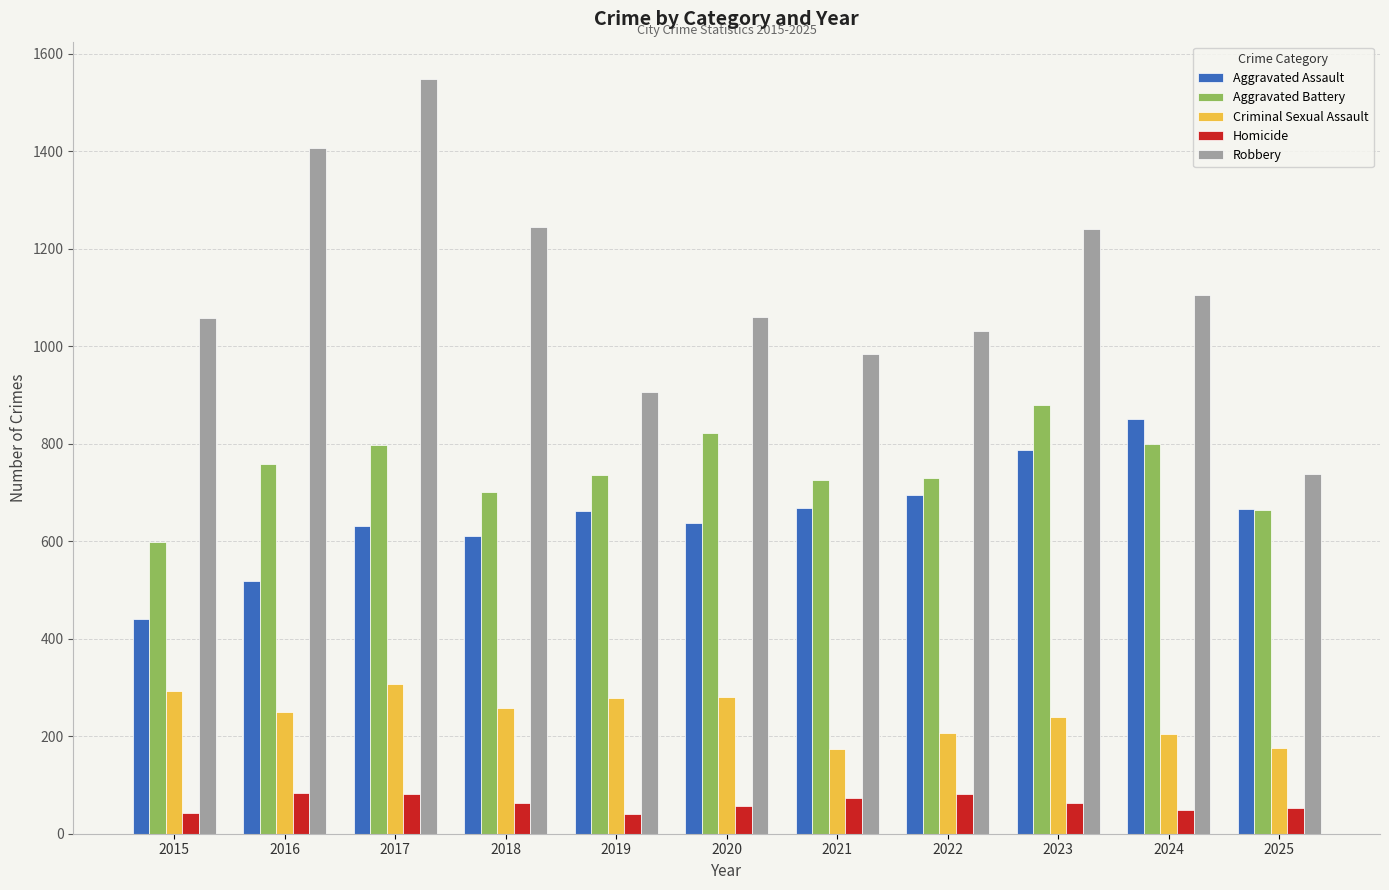

What is the difference between the Robbery values at 2016 and 2022?

377